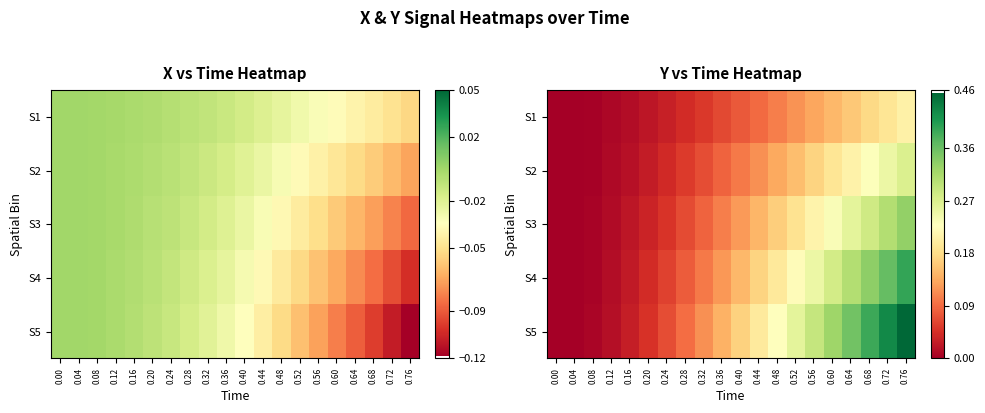

Is it true that S3 equals 0.4 at 0.64?

False